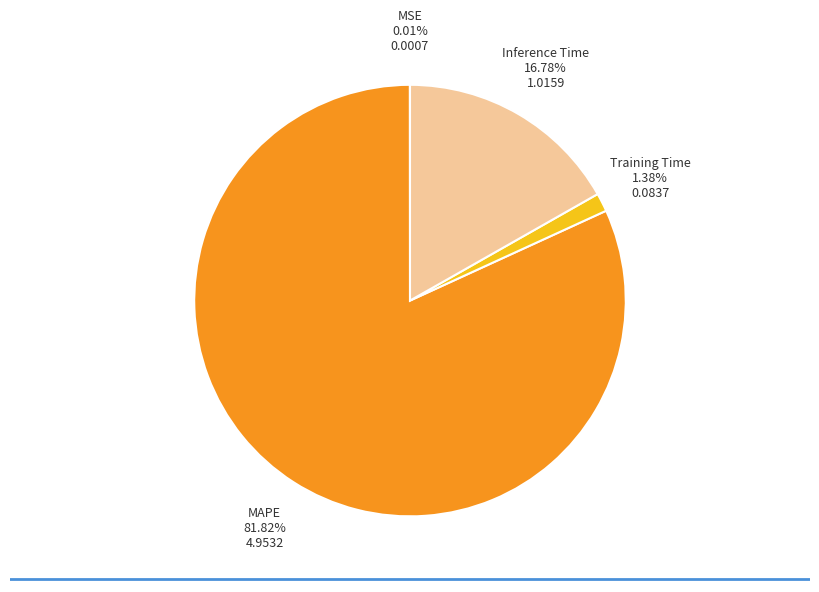

What is the largest slice in the pie chart?

MAPE